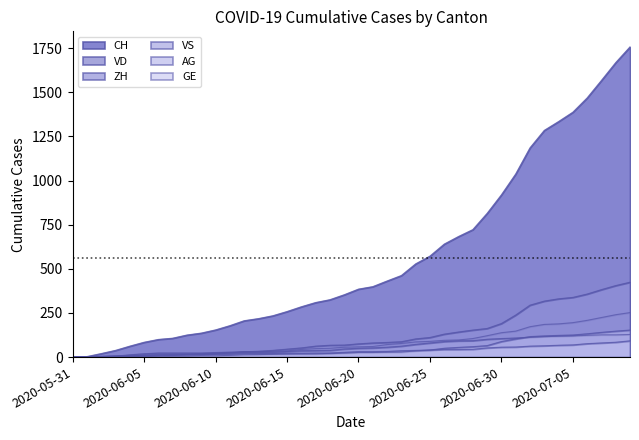

True or false: ZH and VS cross at least once.

False